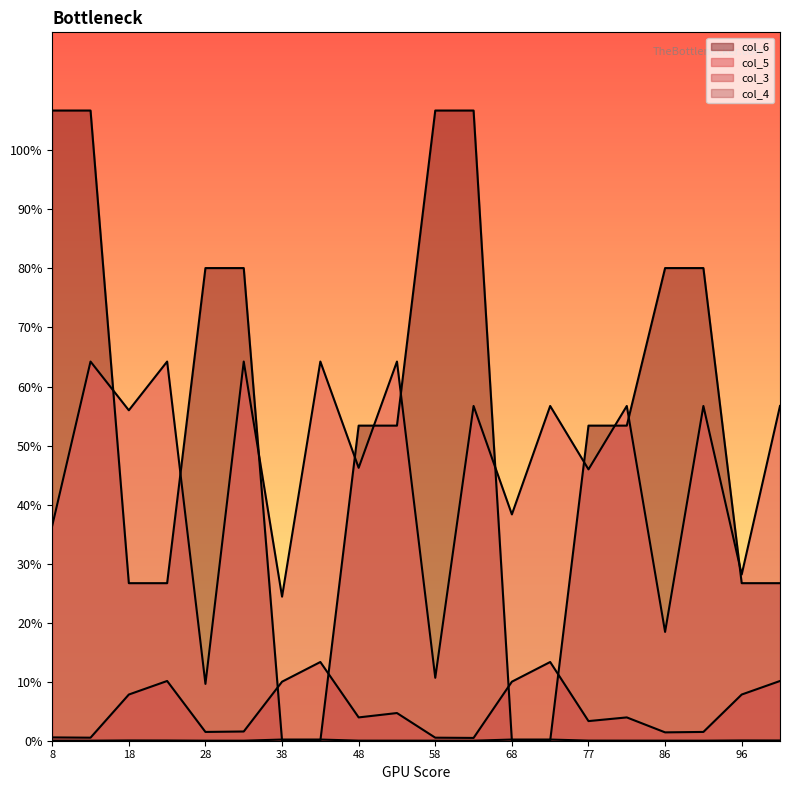

Reading right to left, list all the values displayed in this chart.

col_5: 97=56.7	96=28.2	87=56.7	86=18.4	78=56.7	77=46.0	69=56.7	68=38.3	59=56.7	58=10.7	49=64.2	48=46.2	39=64.2	38=24.4	29=64.2	28=9.6	19=64.2	18=56.0	9=64.2	8=36.4
col_3: 97=10.1	96=7.8	87=1.5	86=1.4	78=3.9	77=3.3	69=13.3	68=10.0	59=0.5	58=0.5	49=4.7	48=3.9	39=13.3	38=10.0	29=1.6	28=1.5	19=10.1	18=7.8	9=0.5	8=0.6
col_4: 97=0.0	96=0.0	87=0.0	86=0.0	78=0.0	77=0.0	69=0.2	68=0.2	59=0.0	58=0.0	49=0.0	48=0.0	39=0.2	38=0.2	29=0.0	28=0.0	19=0.0	18=0.0	9=0.0	8=0.0
col_6: 97=26.7	96=26.7	87=80.1	86=80.1	78=53.4	77=53.4	69=0.0	68=0.0	59=106.8	58=106.8	49=53.4	48=53.4	39=0.0	38=0.0	29=80.1	28=80.1	19=26.7	18=26.7	9=106.8	8=106.8